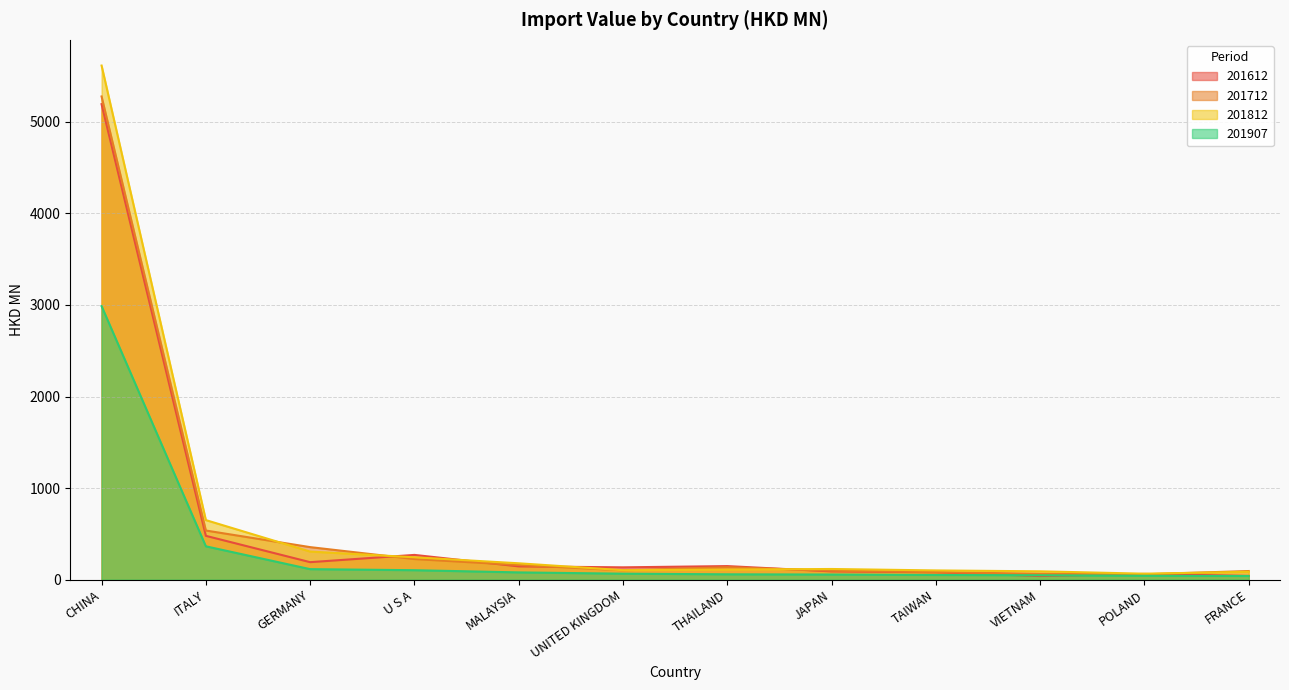

How many values in the 201812 series exceed 116?

6